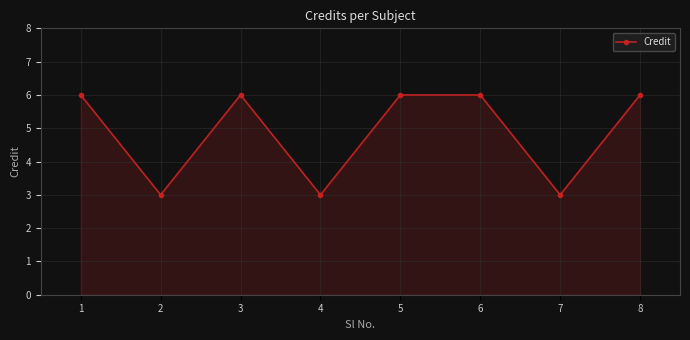

What is the smallest value displayed?

3